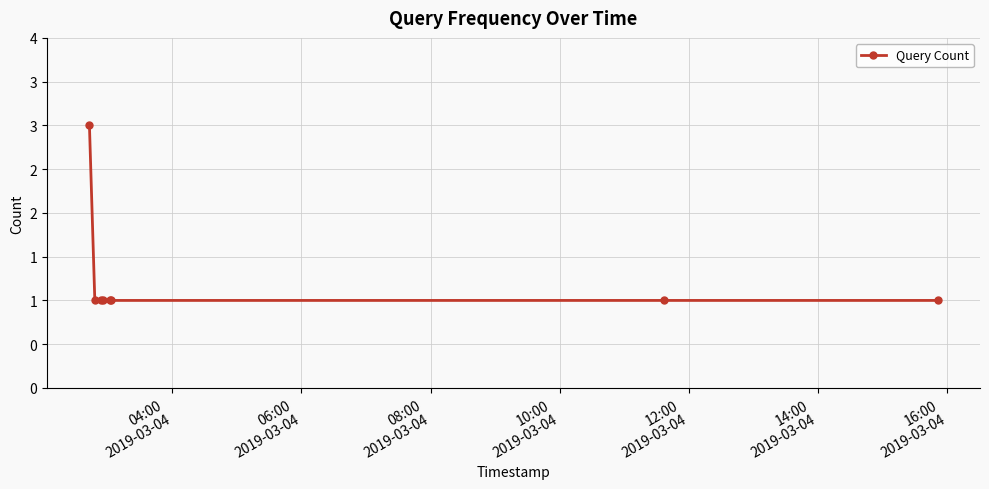

Does the chart have visible grid lines?

Yes